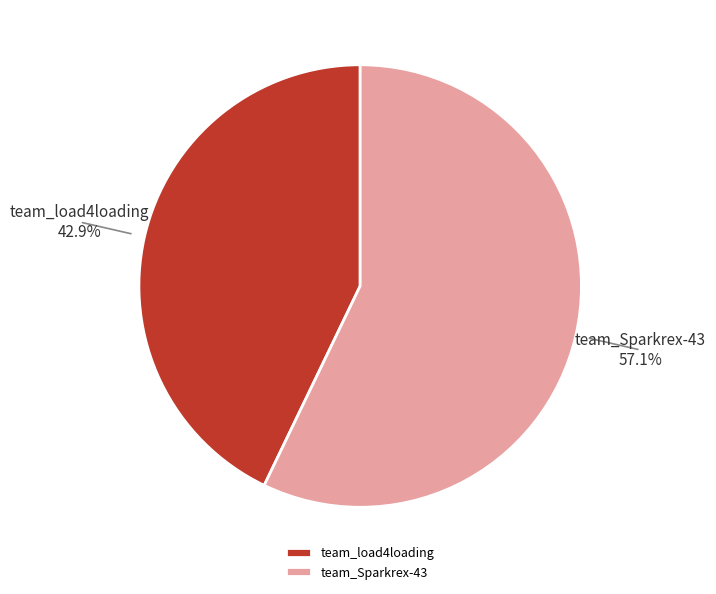

Between team_Sparkrex-43 and team_load4loading, which is larger?

team_Sparkrex-43